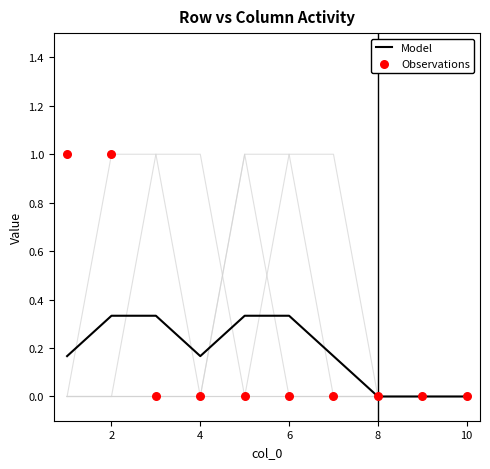

At which category is the sum across all series the highest?

2